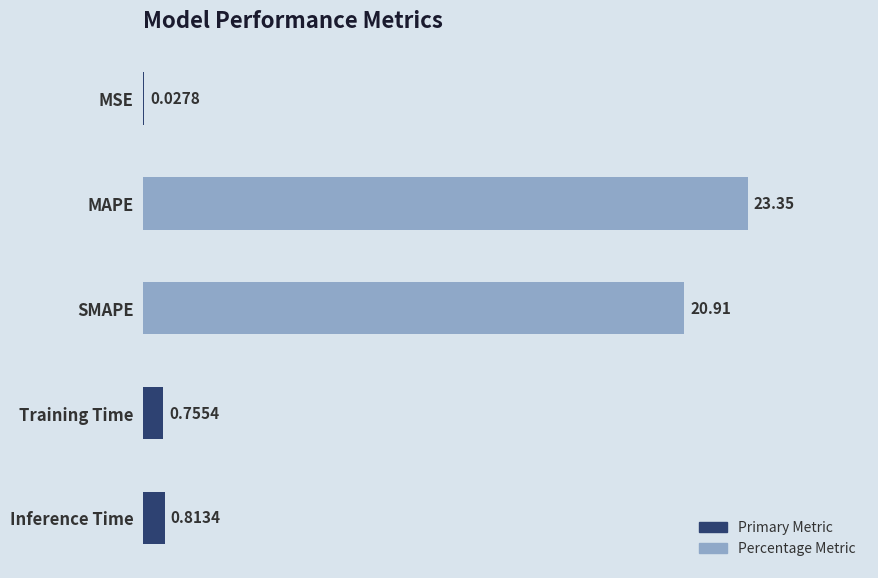

Which has a higher value, MSE or Training Time?

Training Time